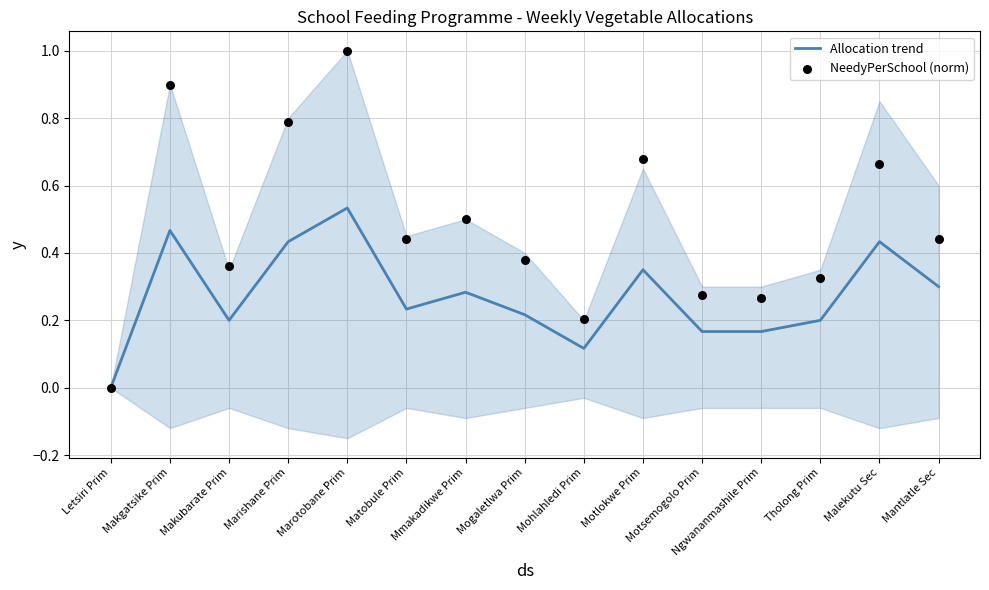

Which series reaches the minimum Y coordinate?

Allocation trend